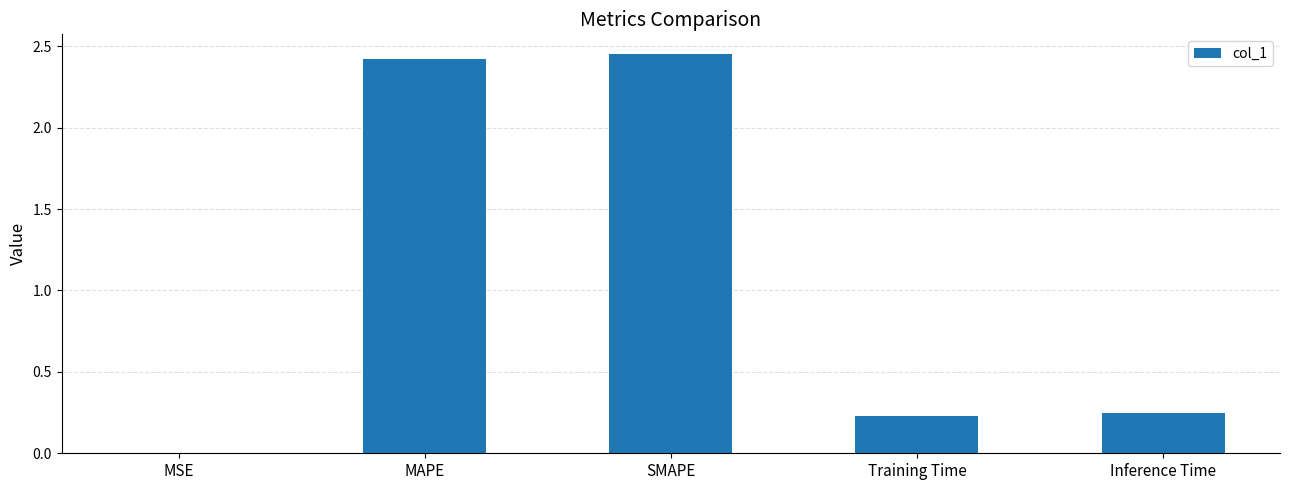

True or false: the data shows 1.2 at SMAPE.

False